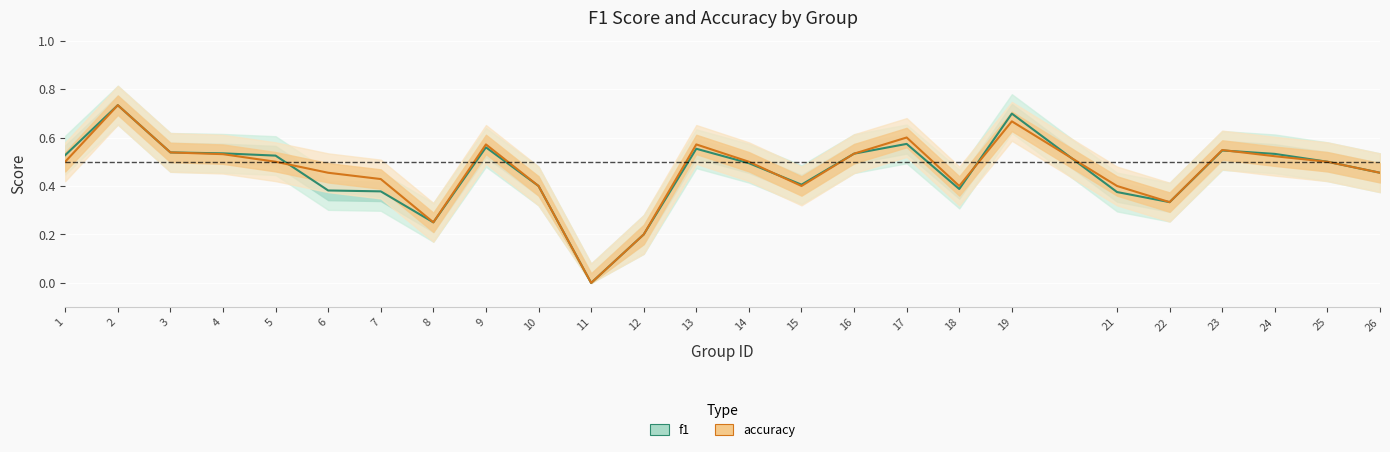

Which series ends up on top after the final intersection of f1 and accuracy?

f1